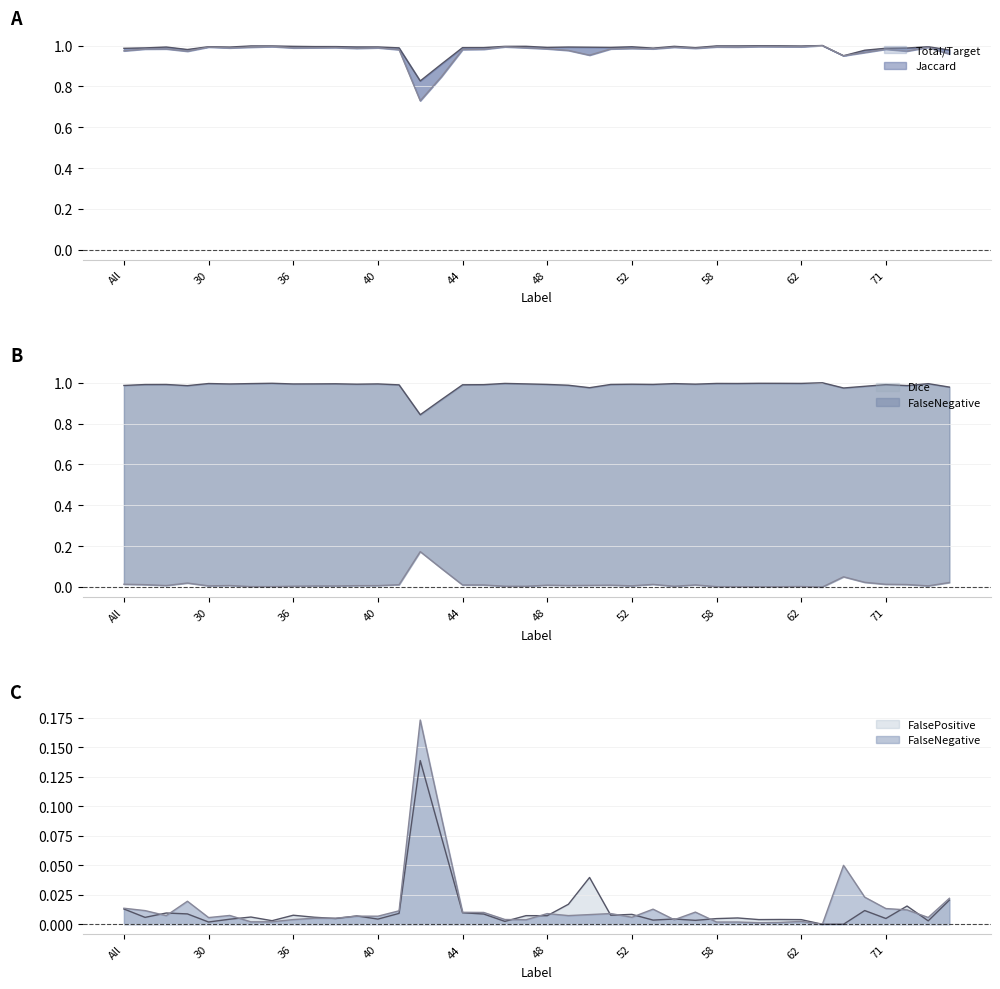

What is the label of the 14th point from the left?

41